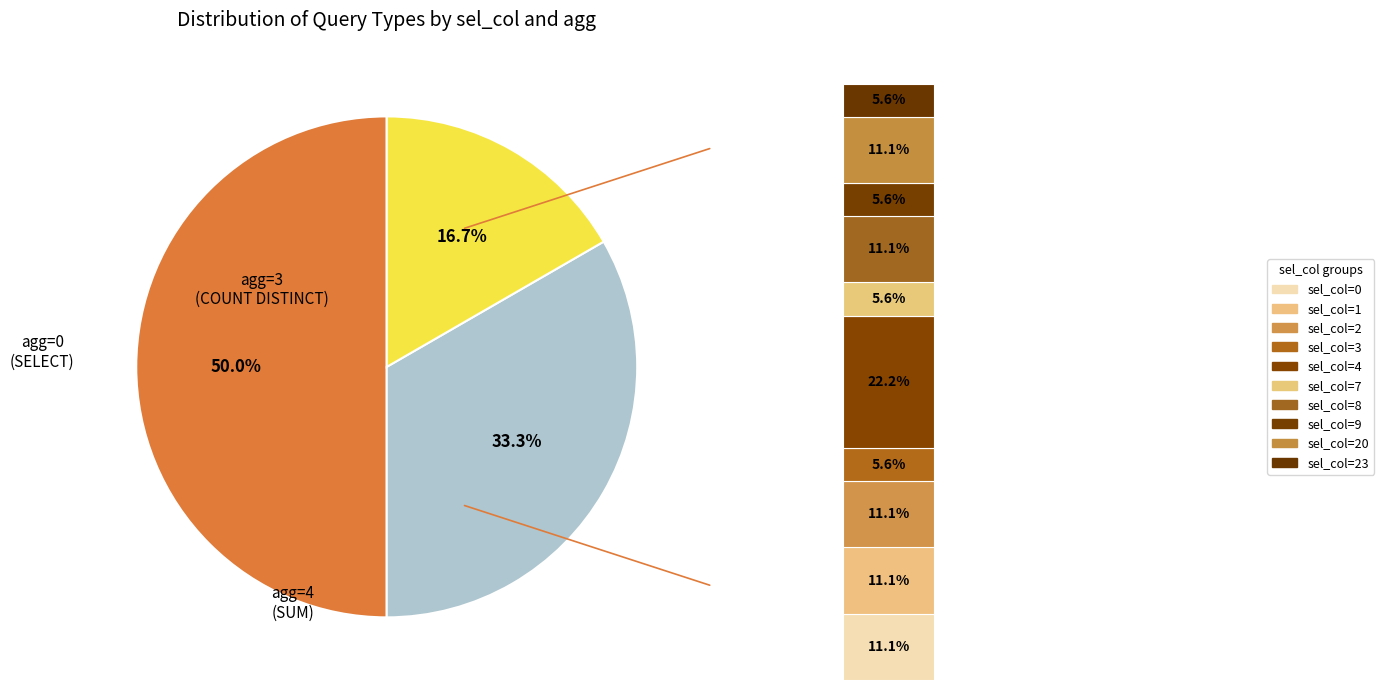

To the nearest percent, what portion does sel_col=1,agg=3 represent?

1%